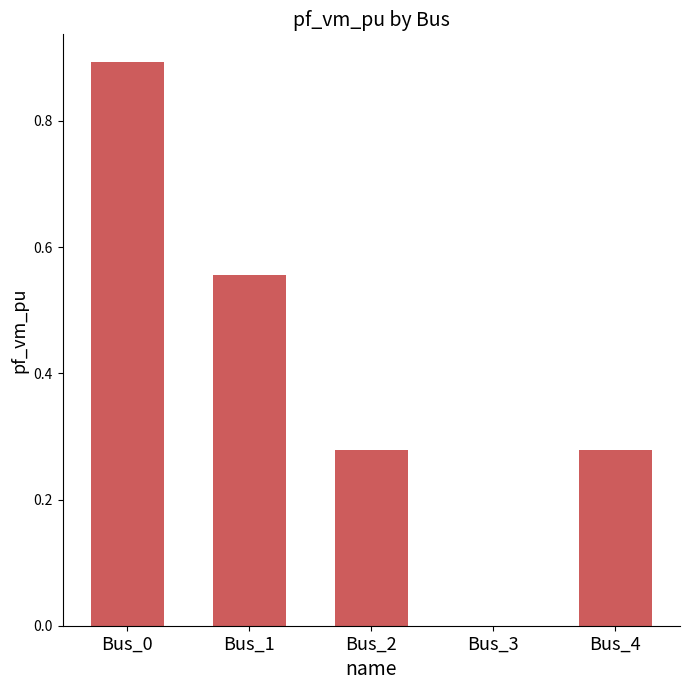

True or false: the data shows 0.4 at Bus_0.

False